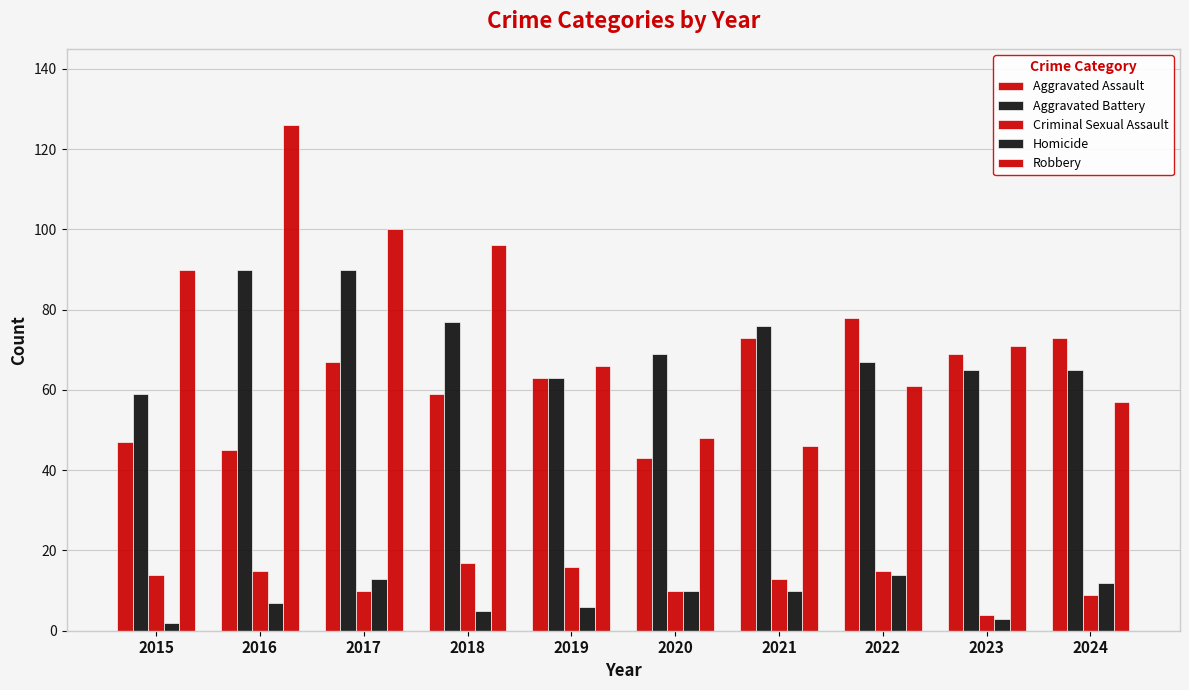

How many values in the Aggravated Assault series are below 67?

5